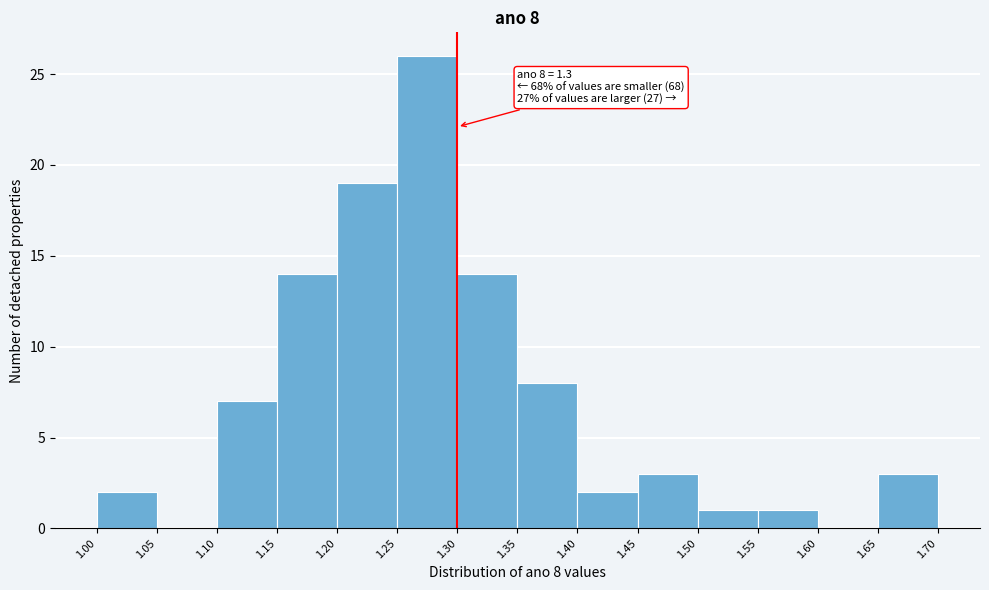

Which range on the x-axis has the tallest bar?

1.25 to 1.30